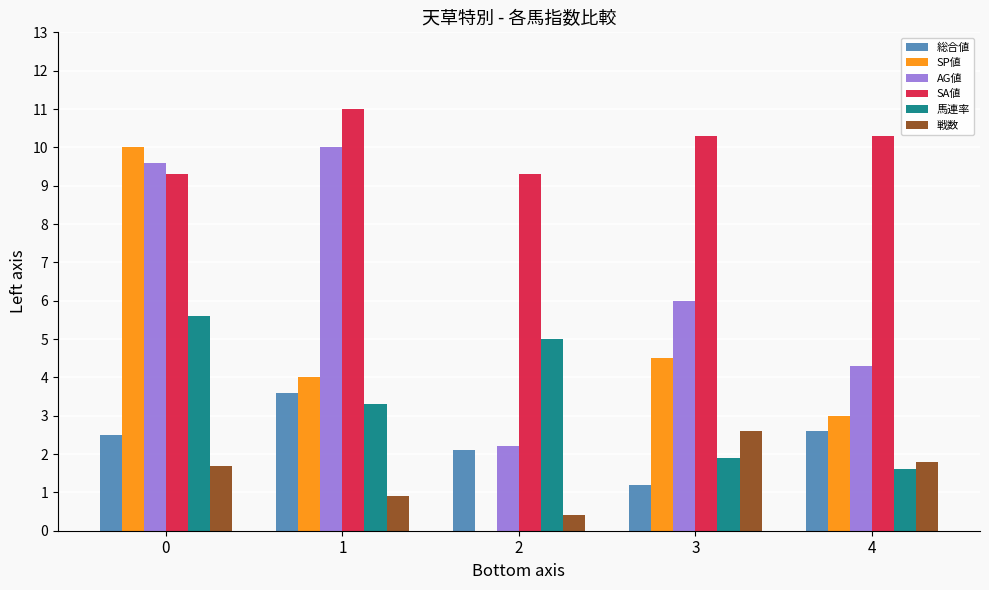

Which series changed the most between 2 and 4?

馬連率